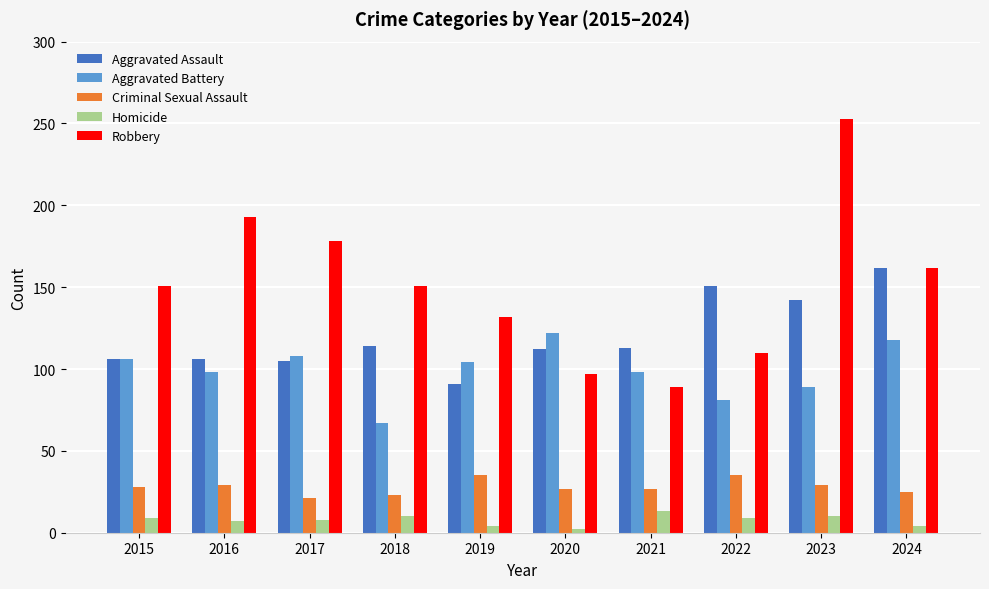

What is the sum of the Aggravated Assault values at 2021 and 2018?

227